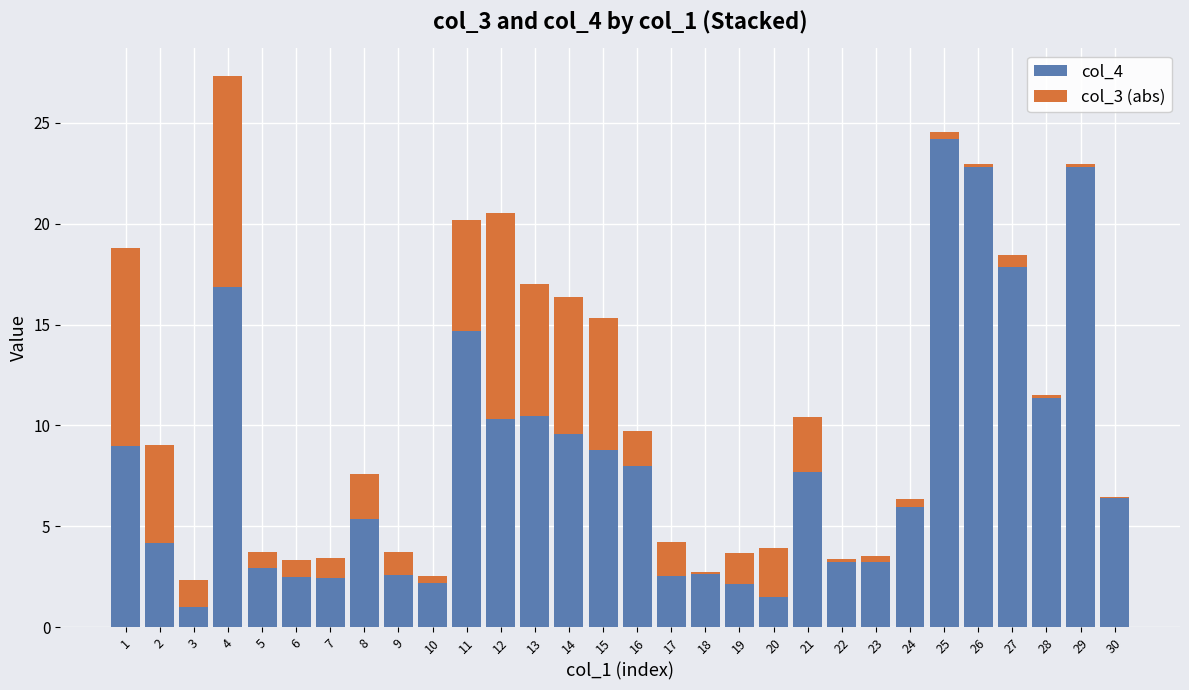

What is the sum of all col_4 values?

245.4